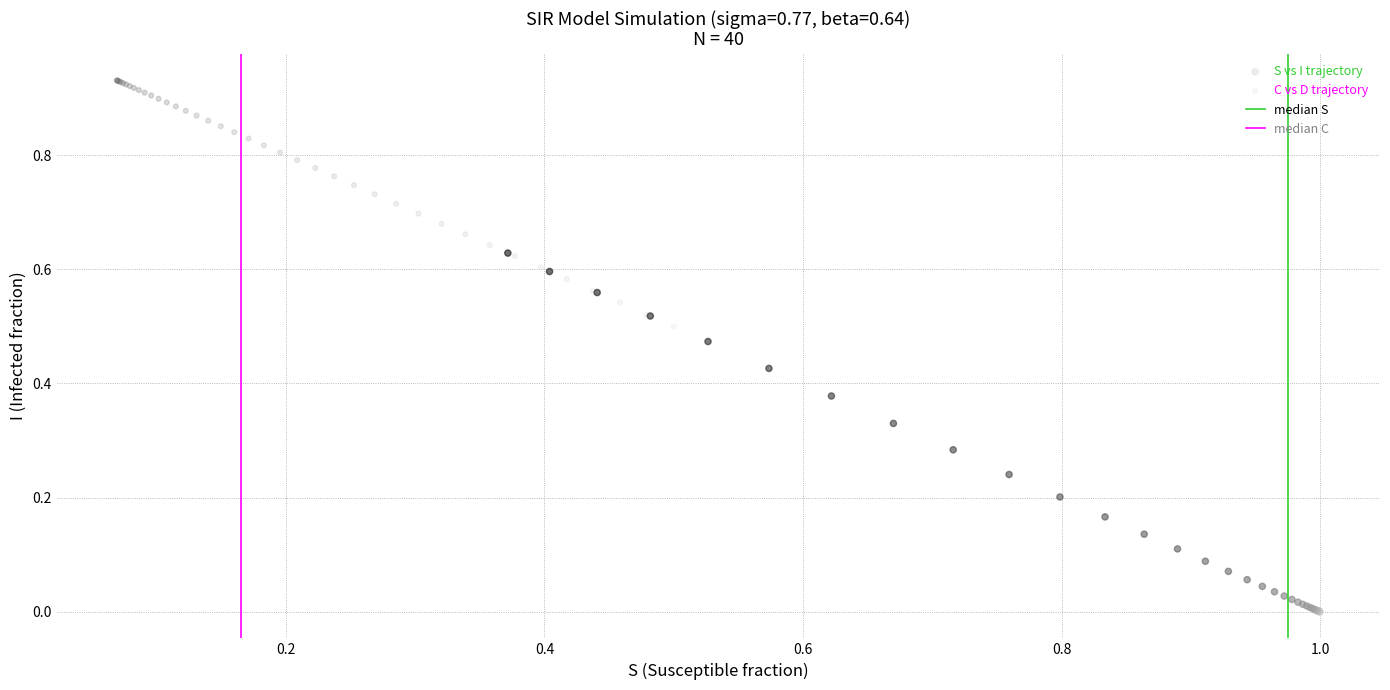

Which series reaches the maximum Y coordinate?

C vs D trajectory